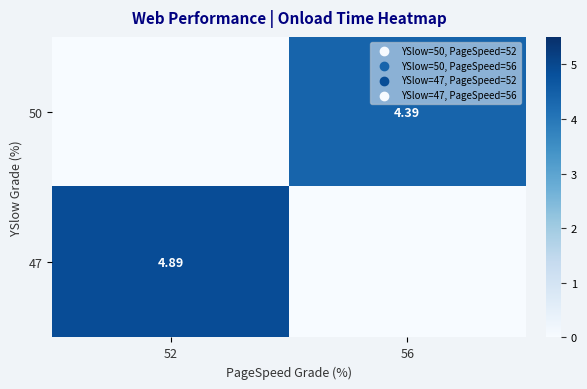

What is the approximate value of 50 at 56?

4.4